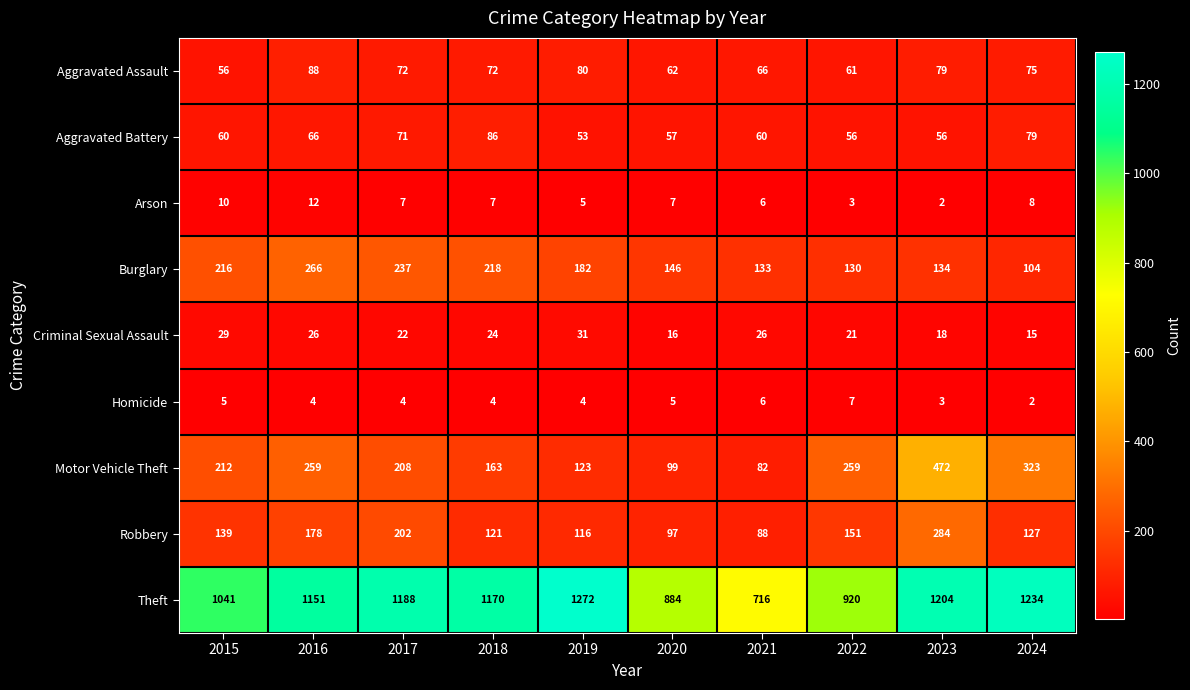

At which category is the sum across all series the highest?

2023